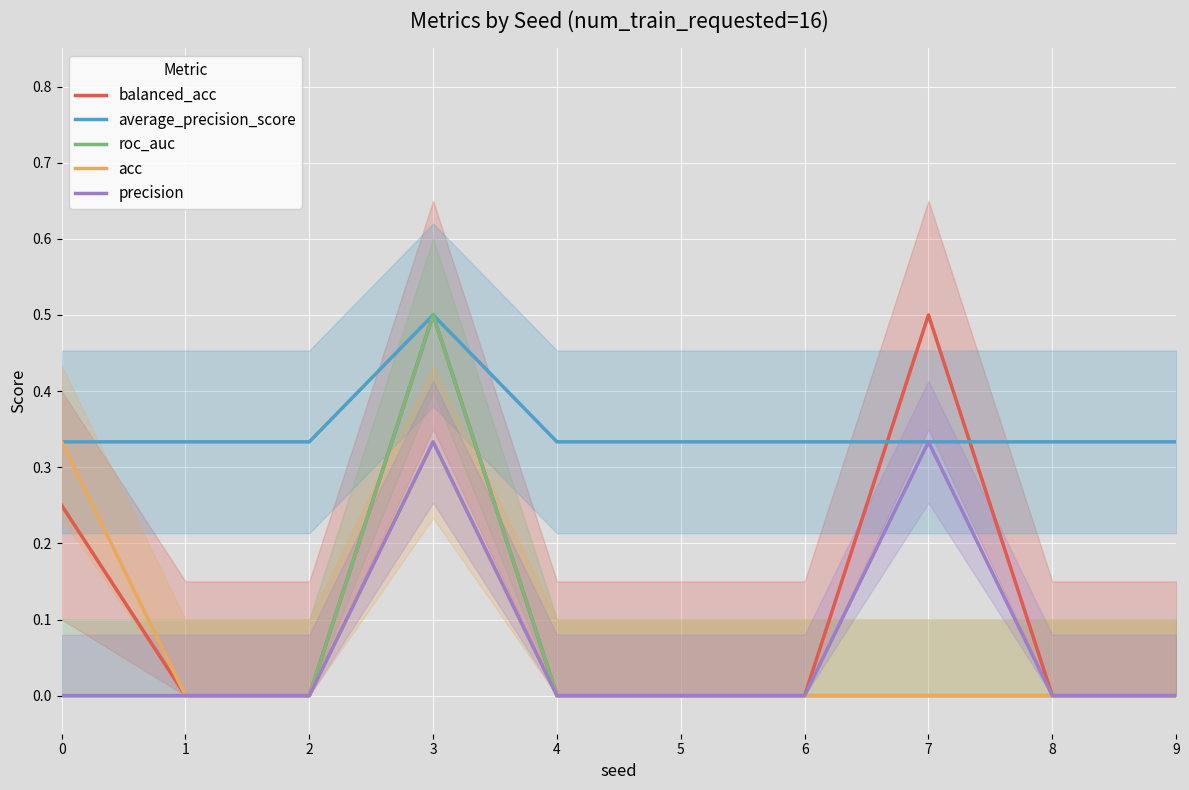

The value of acc at 9 is 0.2. True or false?

False